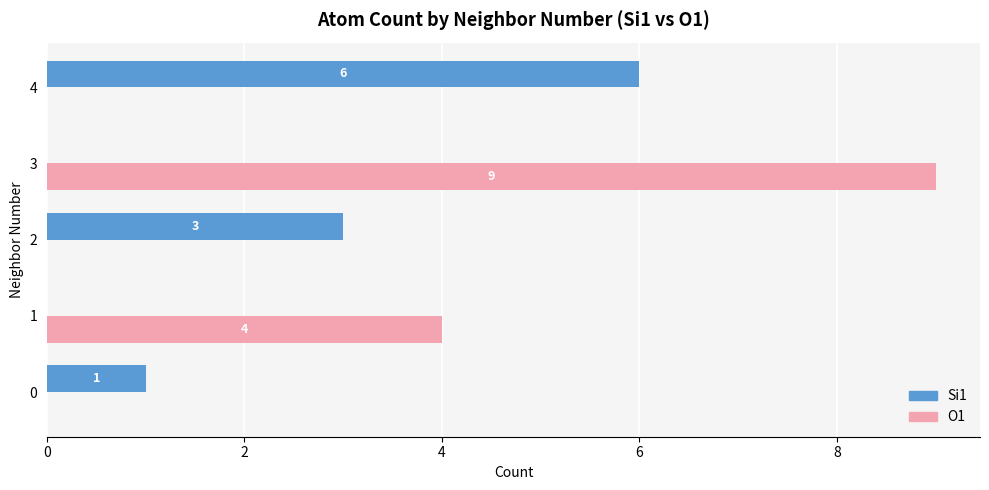

Which series has the largest total across all categories?

O1